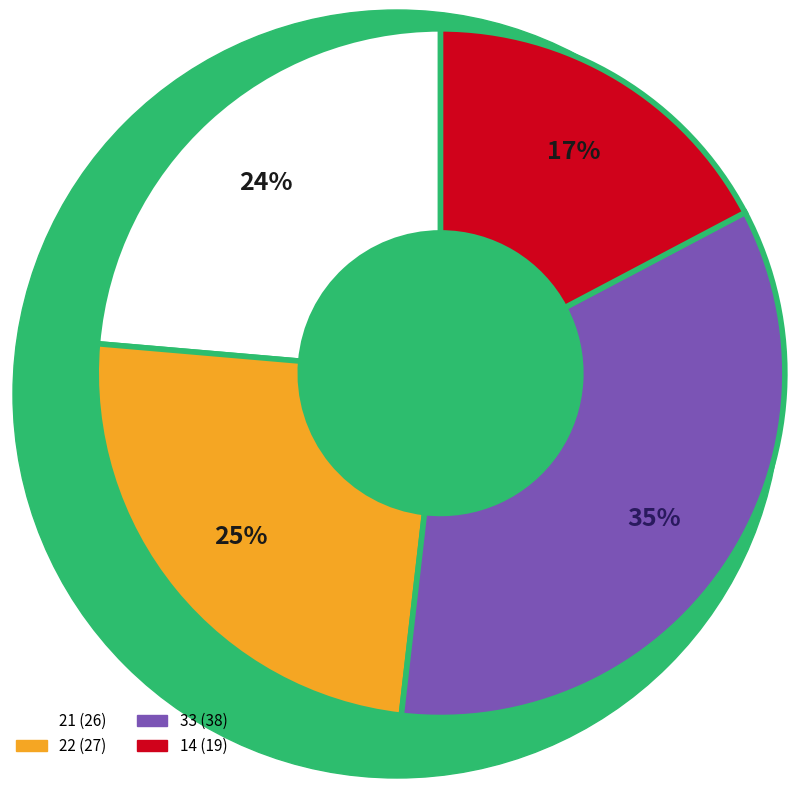

What percentage is the 33 slice, to the nearest percent?

35%